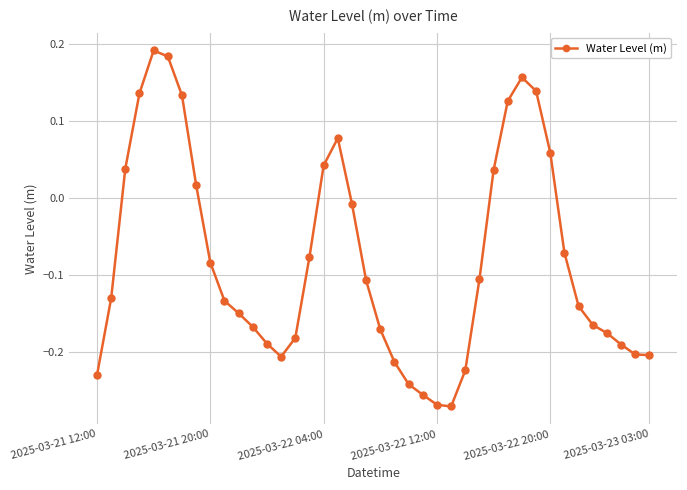

How many interior local peaks (higher than both neighbors) does the data have?

3